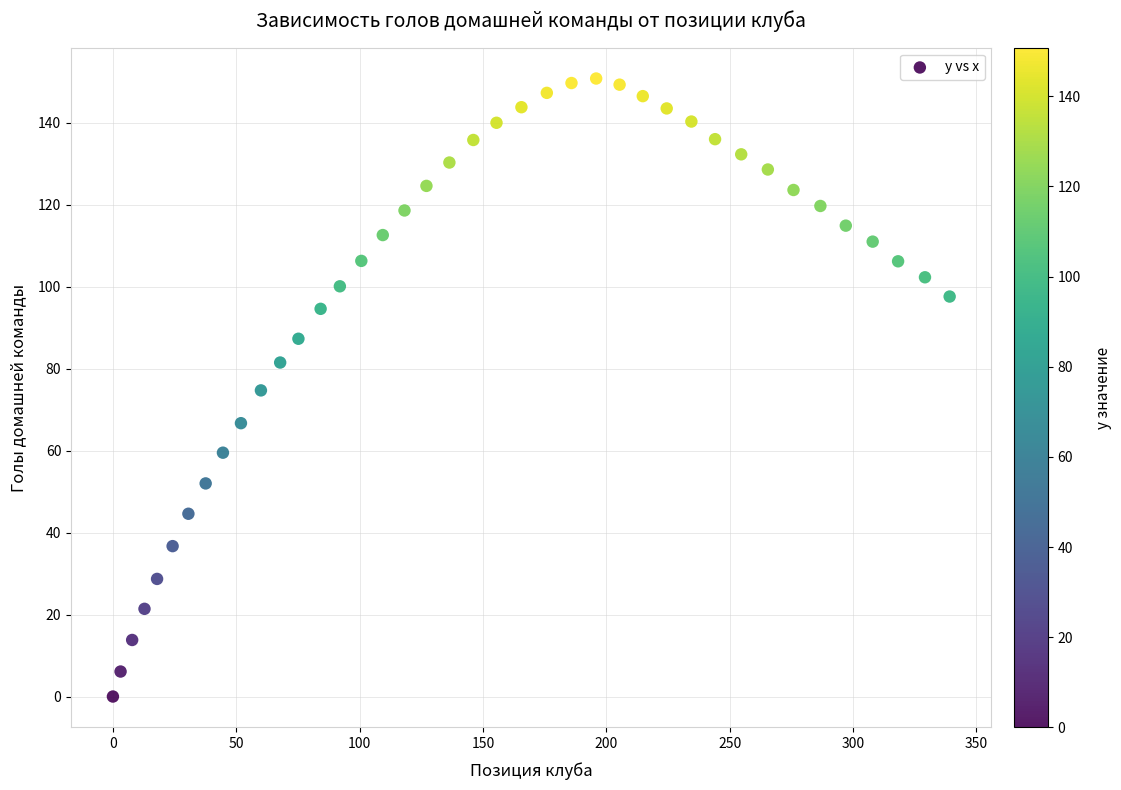

What is the range of X values (max minus min)?

339.2